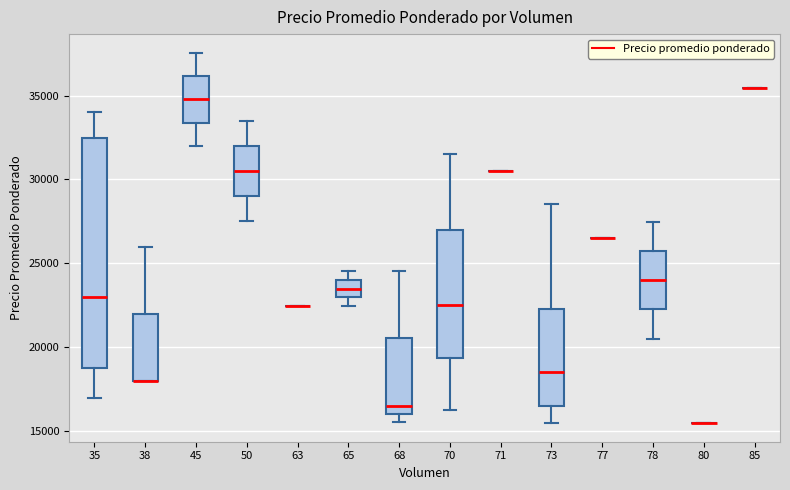

Reading left to right, transcribe this box plot: for each box, give where its median line is, the range the box spans, and where its two whiskers end, as read against the y-axis. The values are not printed on the chart, so give them approximately, as read against the axis.

35: median 23000, box 19000 to 32500, whiskers 17000 to 34000
38: median 18000 (drawn on the box's lower edge), box 18000 to 22000, whiskers 18000 to 26000
45: median 35000, box 33500 to 36000, whiskers 32000 to 37500
50: median 30500, box 29000 to 32000, whiskers 27500 to 33500
63: box collapsed to a line at 22500, whiskers 22500 to 22500
65: median 23500, box 23000 to 24000, whiskers 22500 to 24500
68: median 16500, box 16000 to 20500, whiskers 15500 to 24500
70: median 22500, box 19500 to 27000, whiskers 16500 to 31500
71: box collapsed to a line at 30500, whiskers 30500 to 30500
73: median 18500, box 16500 to 22500, whiskers 15500 to 28500
77: box collapsed to a line at 26500, whiskers 26500 to 26500
78: median 24000, box 22500 to 25500, whiskers 20500 to 27500
80: box collapsed to a line at 15500, whiskers 15500 to 15500
85: box collapsed to a line at 35500, whiskers 35500 to 35500